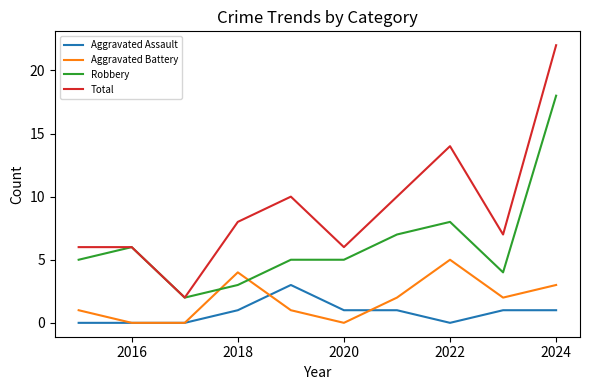

Rank the series by their maximum value, from highest to lowest.

Total, Robbery, Aggravated Battery, Aggravated Assault